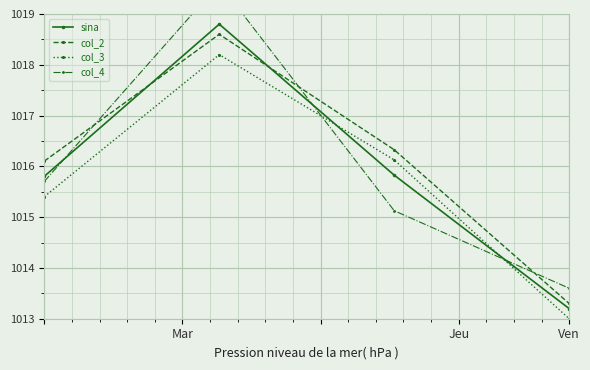

What is the highest value of the col_2 series?

1018.6